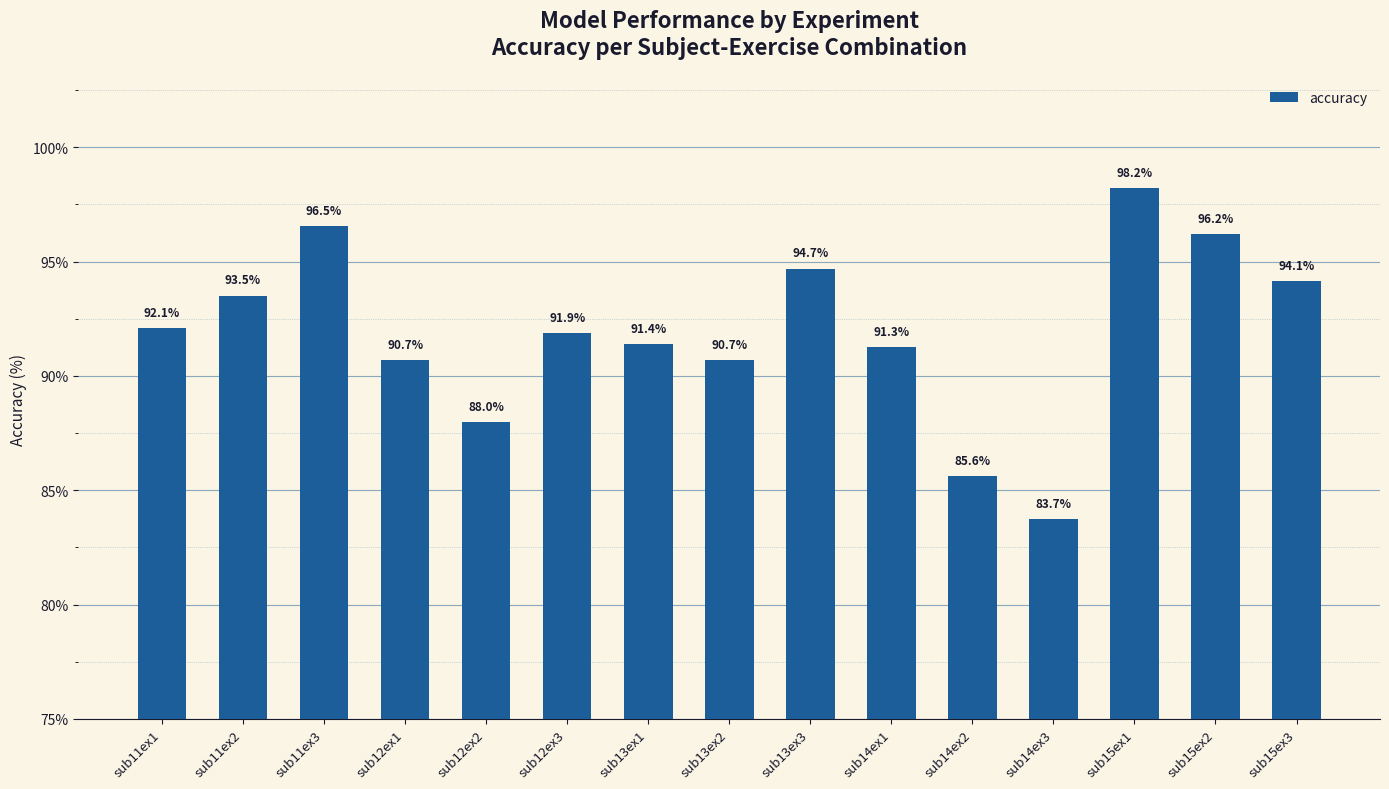

Reading left to right, extract all data points from this chart.

sub11ex1=92.1	sub11ex2=93.5	sub11ex3=96.5	sub12ex1=90.7	sub12ex2=88.0	sub12ex3=91.9	sub13ex1=91.4	sub13ex2=90.7	sub13ex3=94.7	sub14ex1=91.3	sub14ex2=85.6	sub14ex3=83.7	sub15ex1=98.2	sub15ex2=96.2	sub15ex3=94.1